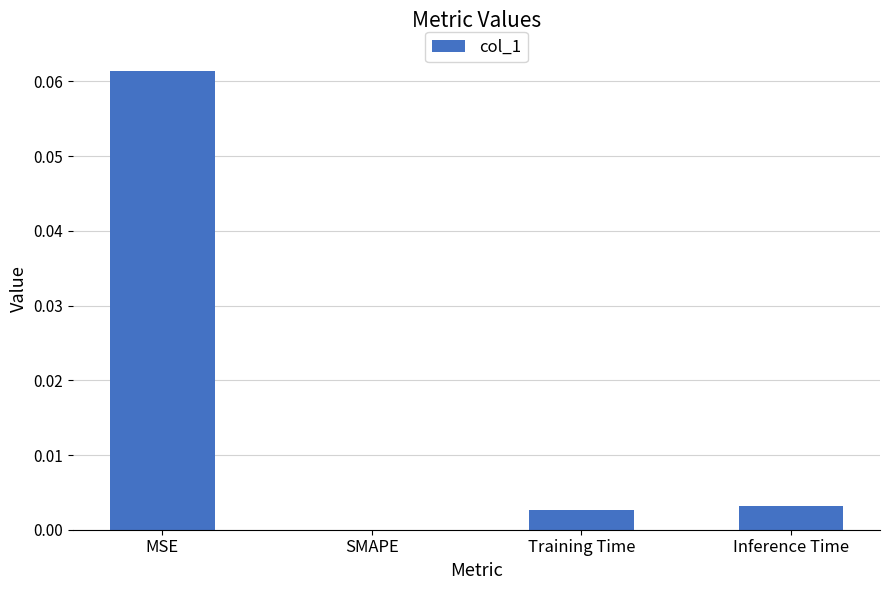

At which category does the chart reach its peak across all series?

MSE